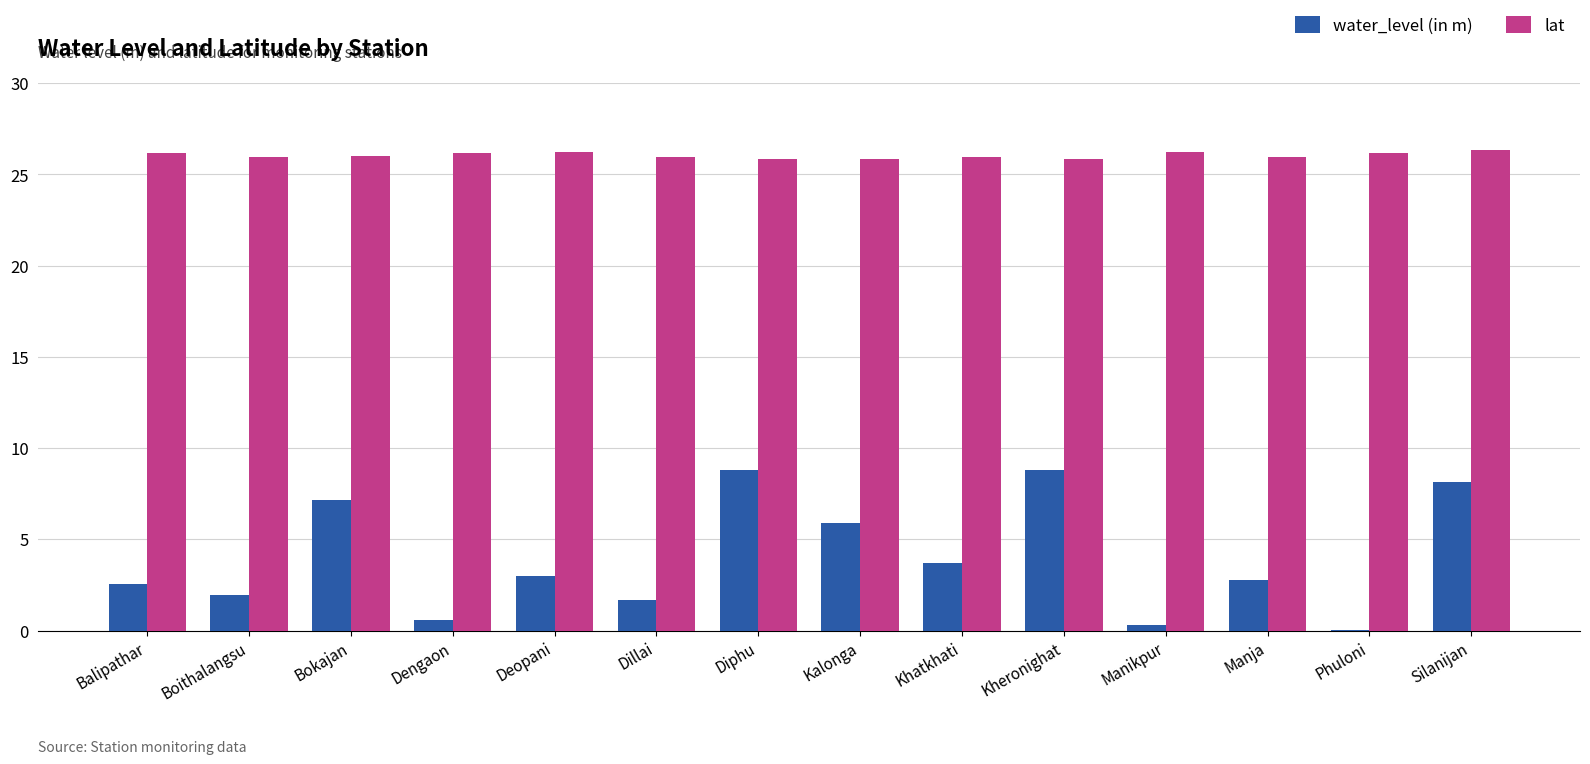

Between Dengaon and Khatkhati, which series saw the biggest shift?

water_level (in m)